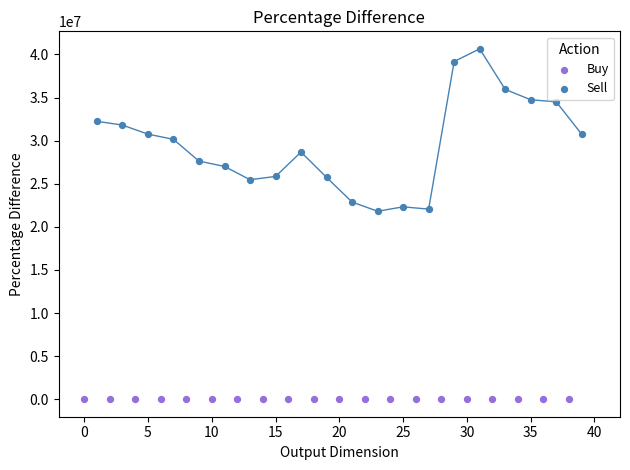

Which series contains the lowest Y value?

Buy